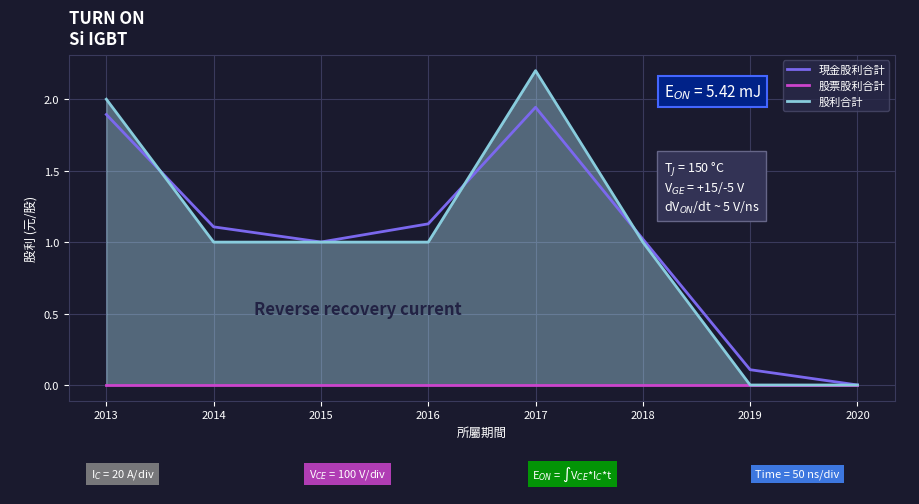

Reading left to right, extract all data points from this chart.

現金股利合計: 2013=1.9	2014=1.1	2015=1.0	2016=1.1	2017=1.9	2018=1.0	2019=0.1	2020=0.0
股票股利合計: 2013=0.0	2014=0.0	2015=0.0	2016=0.0	2017=0.0	2018=0.0	2019=0.0	2020=0.0
股利合計: 2013=2.0	2014=1.0	2015=1.0	2016=1.0	2017=2.2	2018=1.0	2019=0.0	2020=0.0